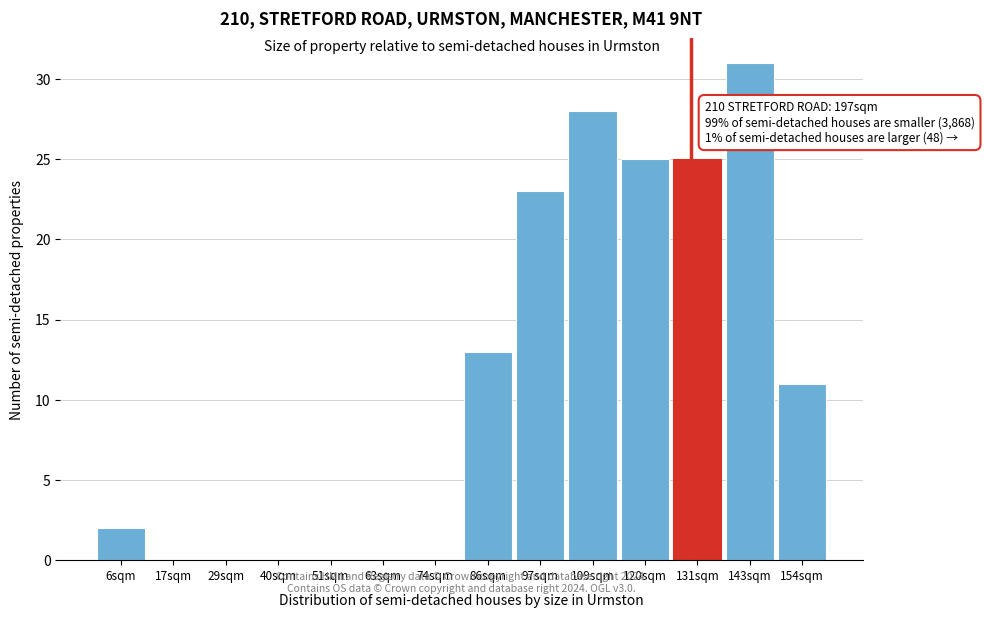

Over which range of the x-axis is the bar tallest?

138 to 148